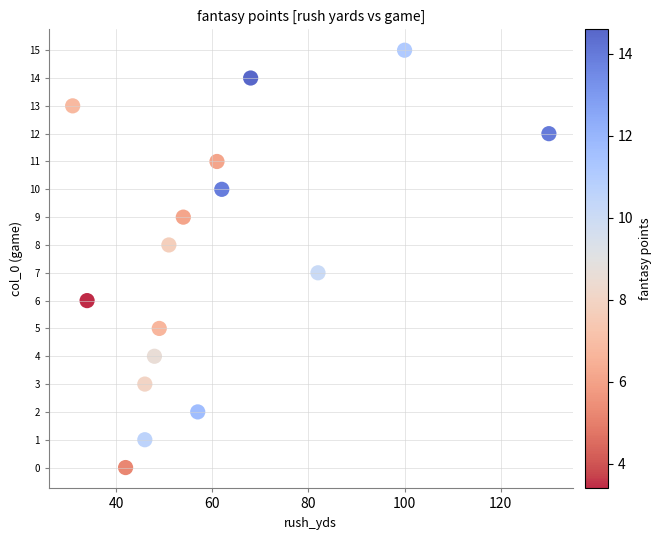

What is the range of Y values (max minus min)?

15